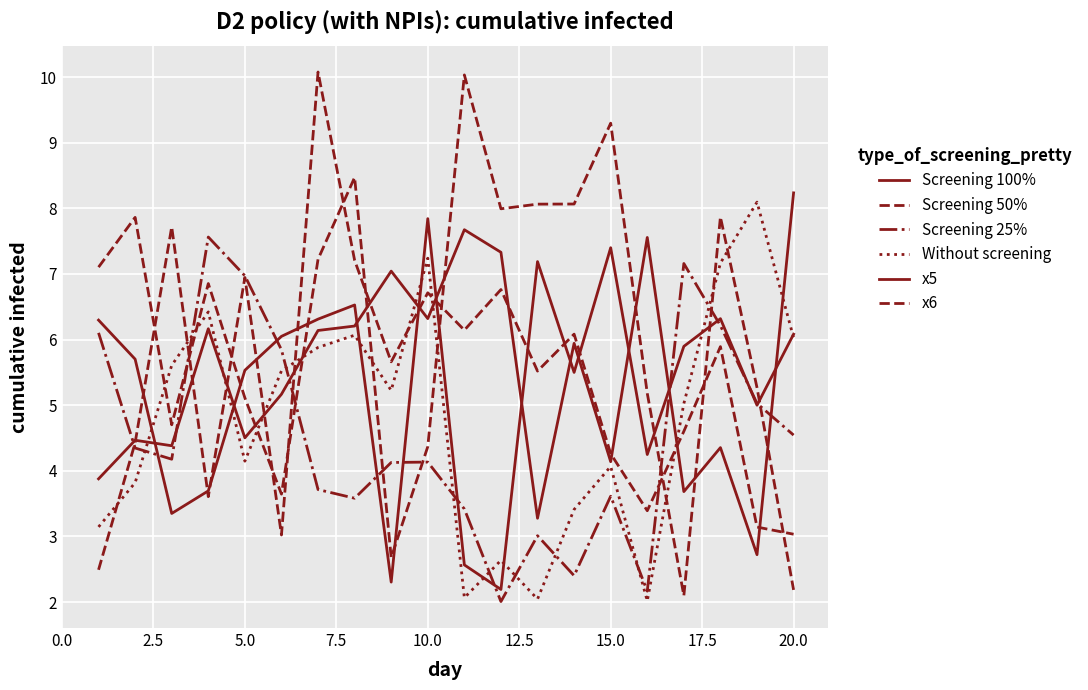

How many lines are shown in the chart?

6